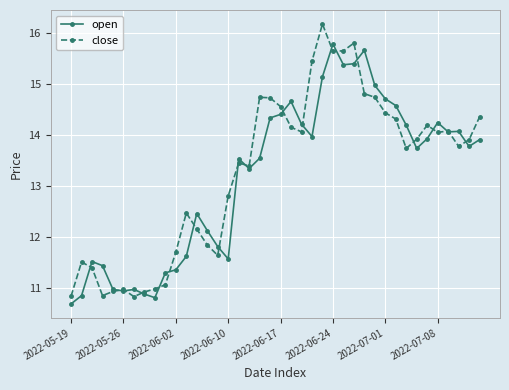

What is the sum of all open values?

527.0